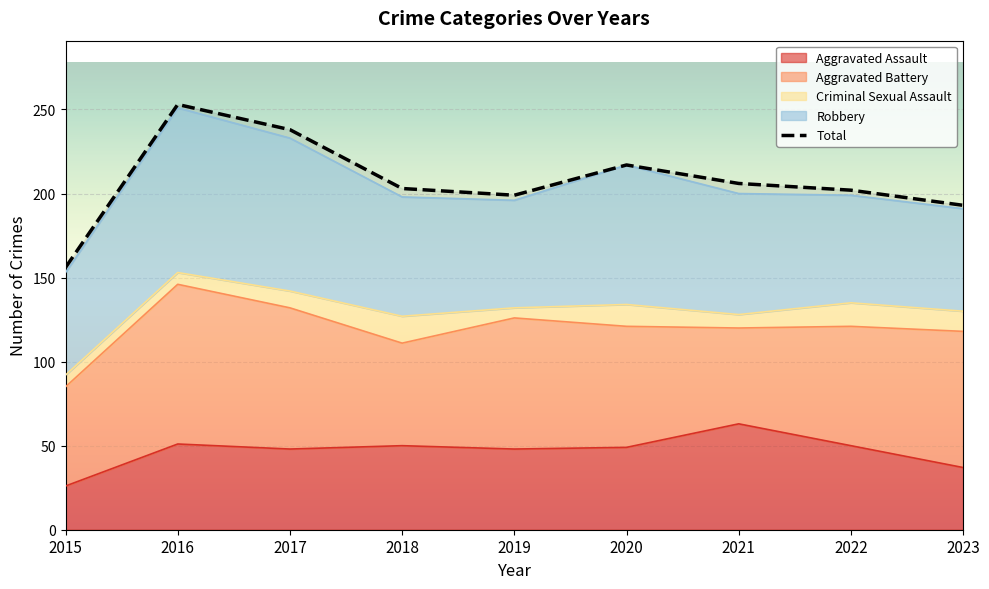

The value of Aggravated Assault at 2021 is 63. True or false?

True